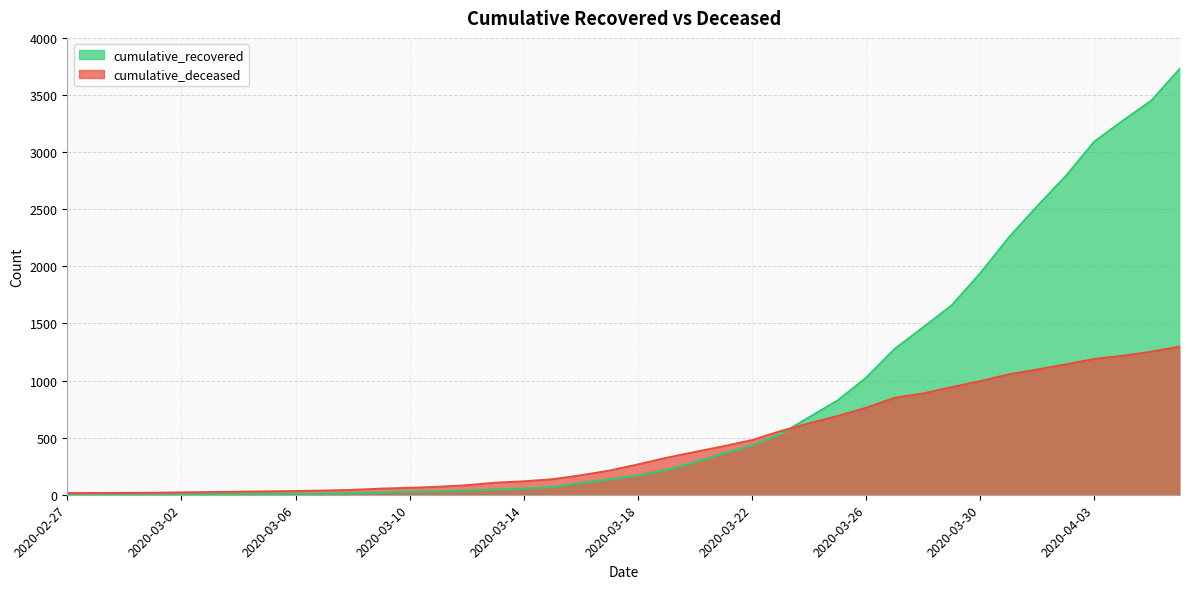

Rank the series by their maximum value, from lowest to highest.

cumulative_deceased, cumulative_recovered